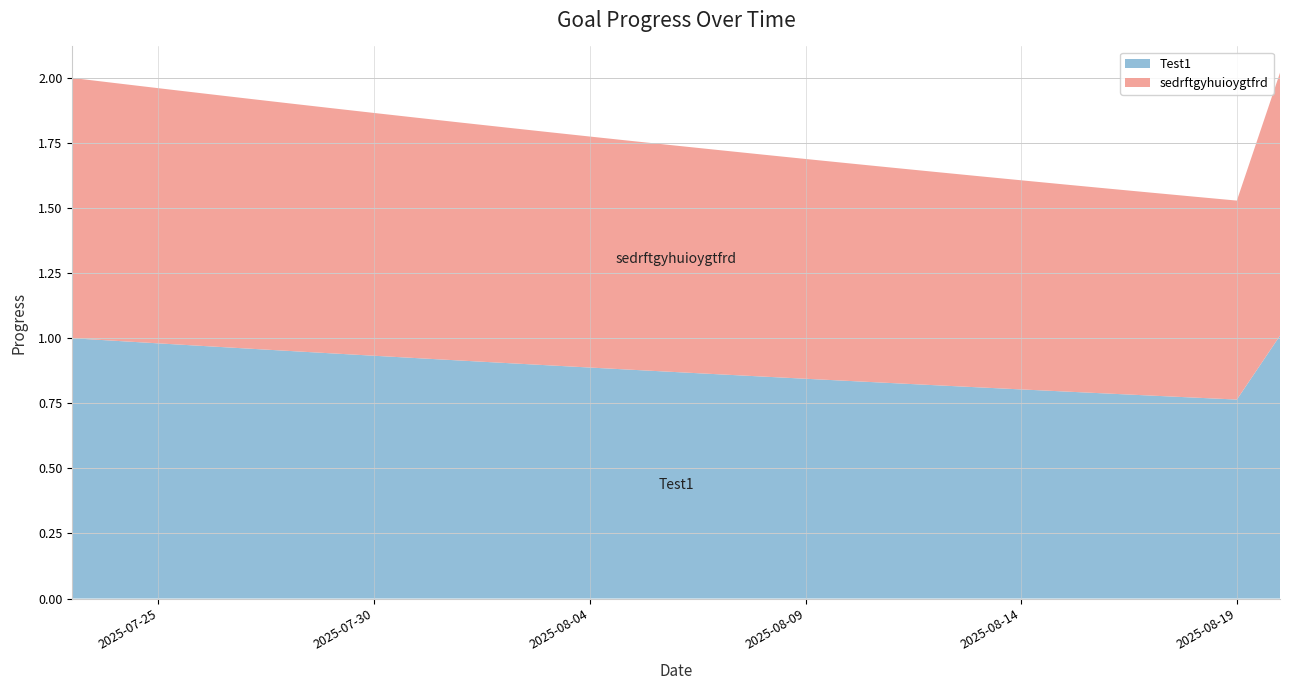

Reading left to right, list all the values displayed in this chart.

Test1: 2025-07-23=1.0	2025-07-24=1.0	2025-07-25=1.0	2025-07-26=1.0	2025-07-27=1.0	2025-07-28=1.0	2025-07-29=0.9	2025-07-30=0.9	2025-07-31=0.9	2025-08-01=0.9	2025-08-02=0.9	2025-08-03=0.9	2025-08-04=0.9	2025-08-05=0.9	2025-08-06=0.9	2025-08-07=0.9	2025-08-08=0.9	2025-08-09=0.8	2025-08-10=0.8	2025-08-11=0.8	2025-08-12=0.8	2025-08-13=0.8	2025-08-14=0.8	2025-08-15=0.8	2025-08-16=0.8	2025-08-17=0.8	2025-08-18=0.8	2025-08-19=0.8	2025-08-20=1.0
sedrftgyhuioygtfrd: 2025-07-23=1.0	2025-07-24=1.0	2025-07-25=1.0	2025-07-26=1.0	2025-07-27=1.0	2025-07-28=1.0	2025-07-29=0.9	2025-07-30=0.9	2025-07-31=0.9	2025-08-01=0.9	2025-08-02=0.9	2025-08-03=0.9	2025-08-04=0.9	2025-08-05=0.9	2025-08-06=0.9	2025-08-07=0.9	2025-08-08=0.9	2025-08-09=0.8	2025-08-10=0.8	2025-08-11=0.8	2025-08-12=0.8	2025-08-13=0.8	2025-08-14=0.8	2025-08-15=0.8	2025-08-16=0.8	2025-08-17=0.8	2025-08-18=0.8	2025-08-19=0.8	2025-08-20=1.0